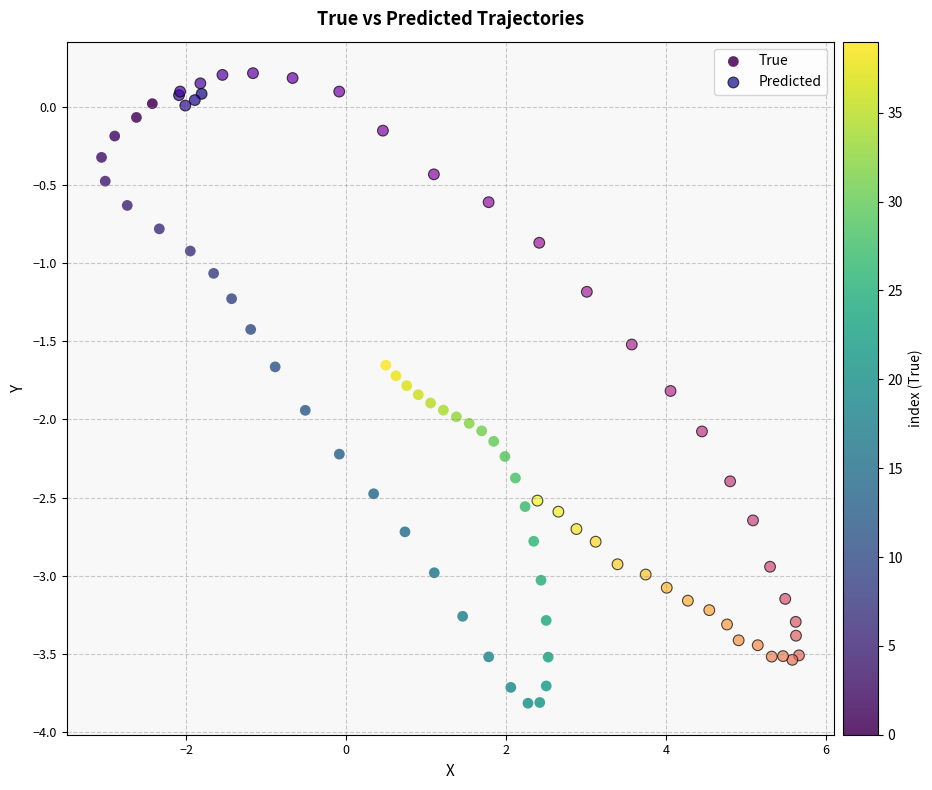

Which series reaches the minimum Y coordinate?

True